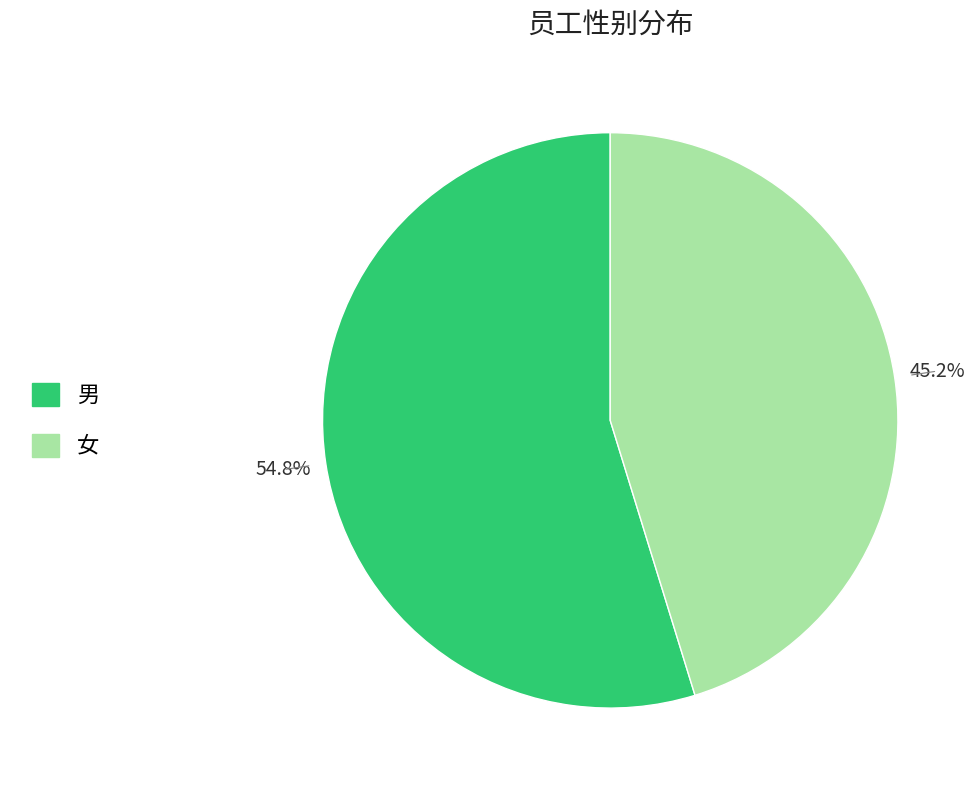

What percentage is the 女 slice, to the nearest percent?

45%